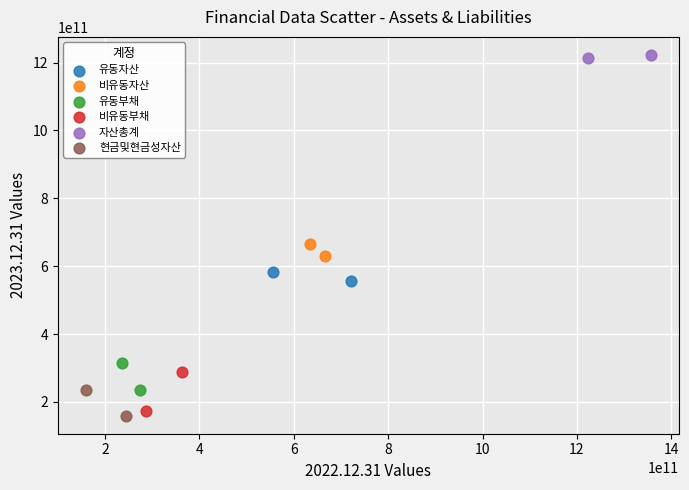

Which series has the widest spread of Y values?

비유동부채